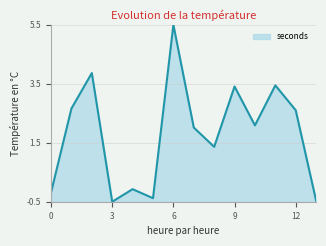

What is the greatest value displayed?

5.5